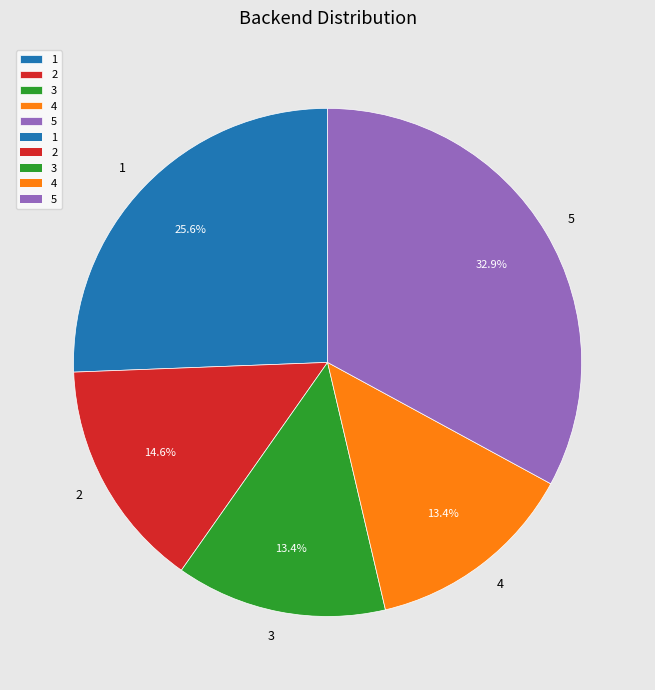

Is the sum of 5 and 3 greater than half?

No